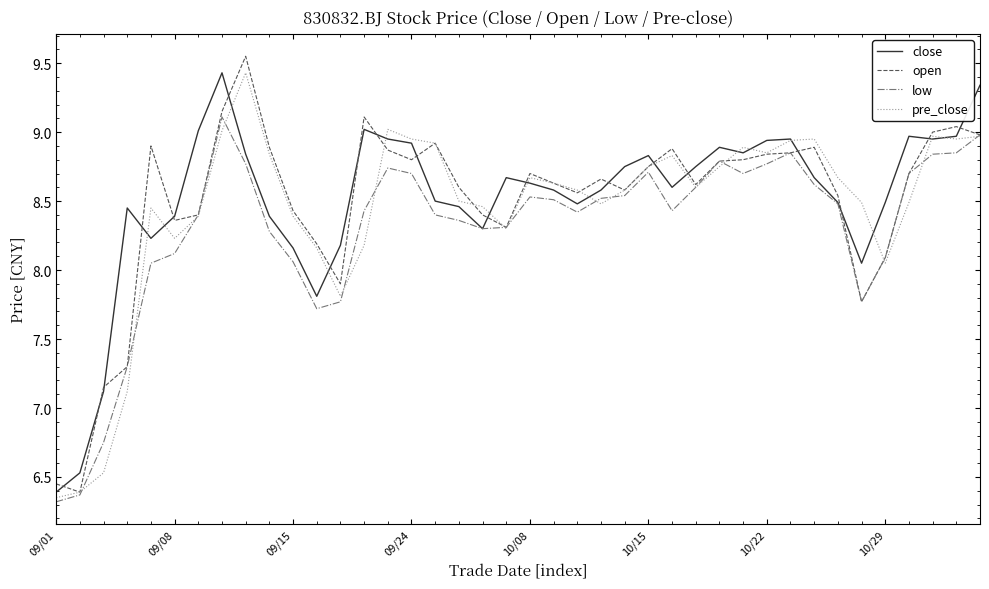

How many lines are shown in the chart?

4